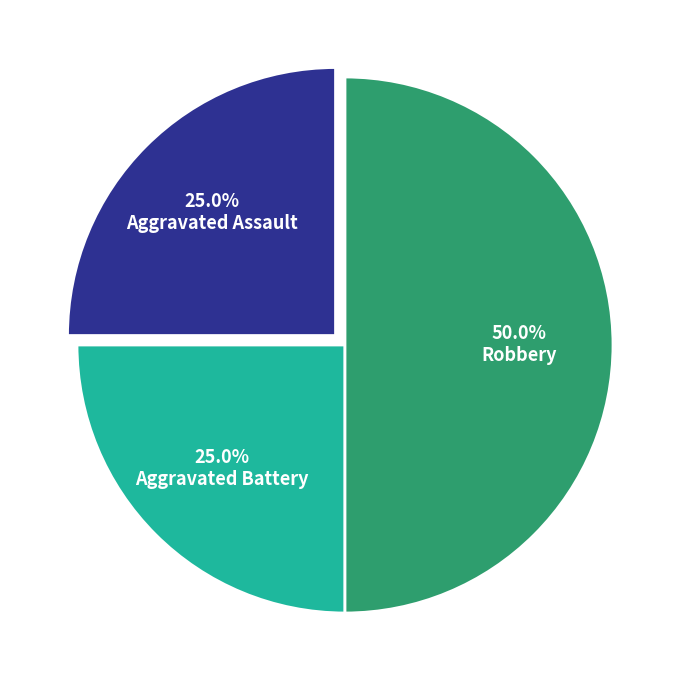

To the nearest percent, what percentage of the pie is Aggravated Assault?

25%